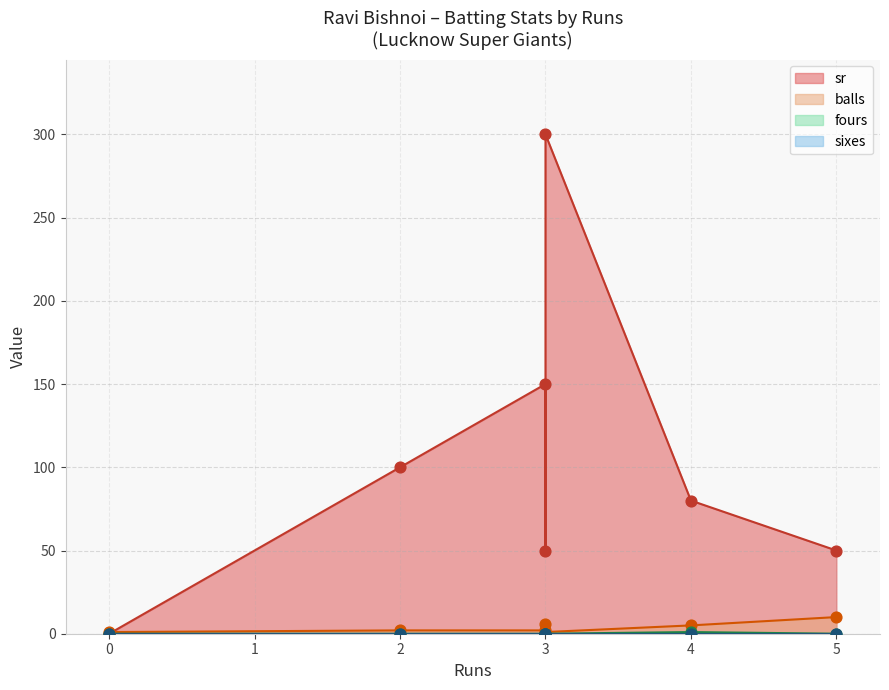

What are all the series names shown in the legend?

sr, balls, fours, sixes